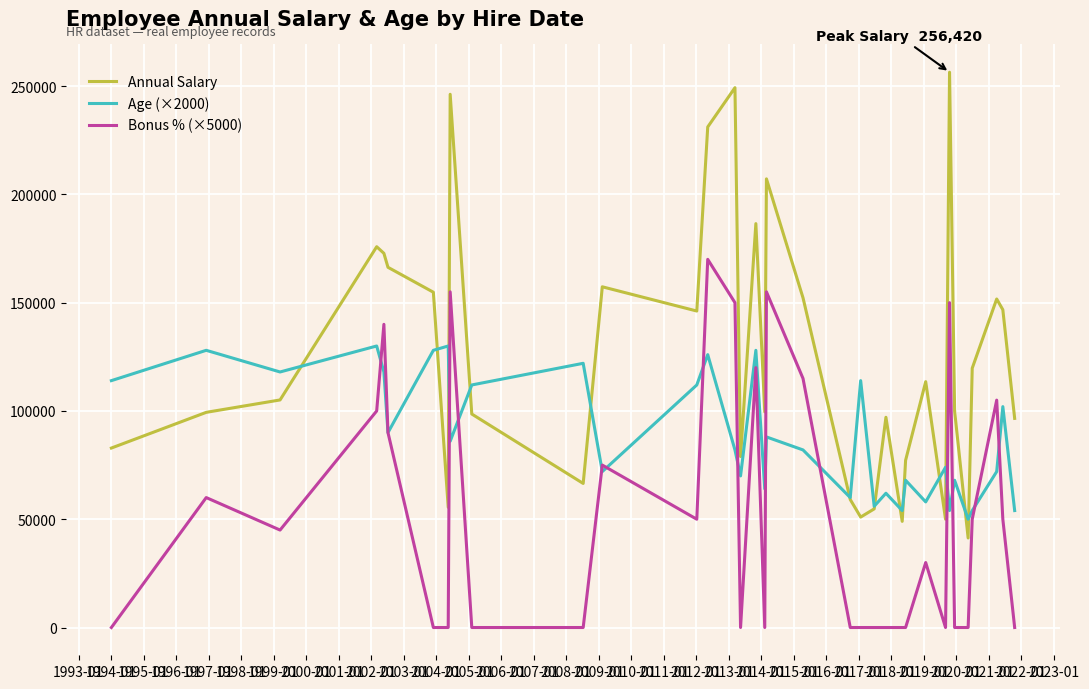

Which series has the largest range (max minus min)?

Annual Salary